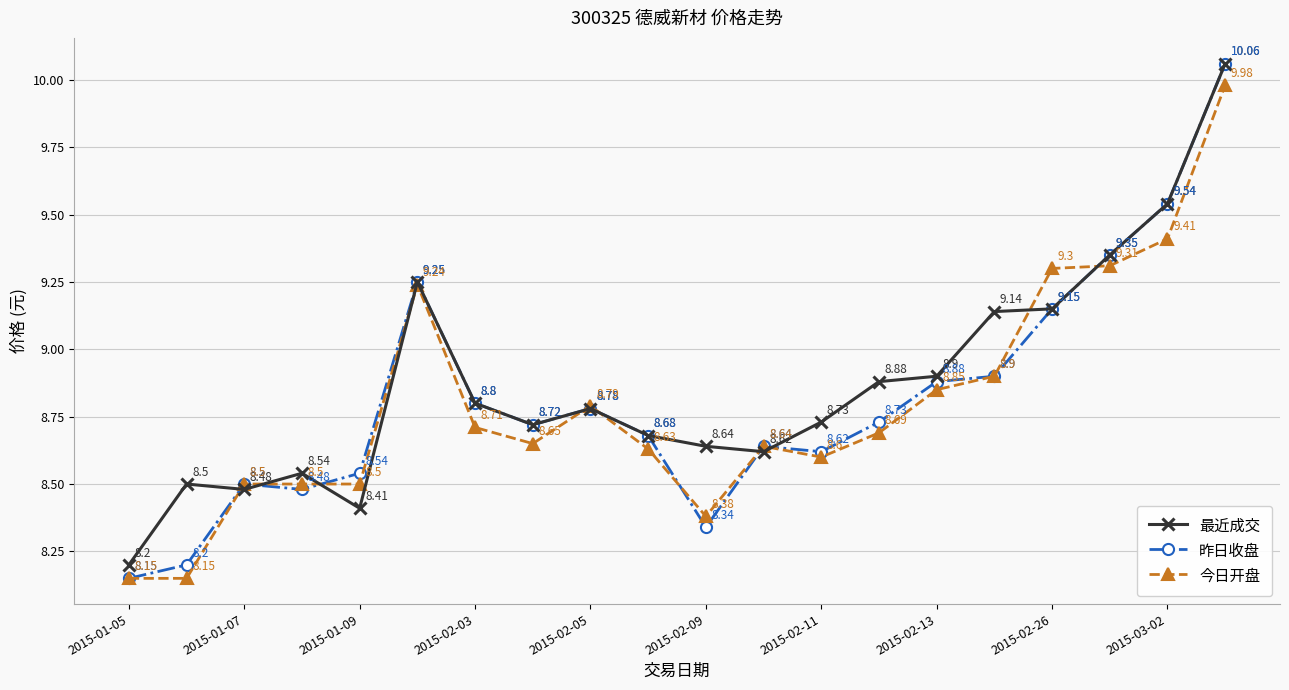

Which series has the largest range (max minus min)?

昨日收盘